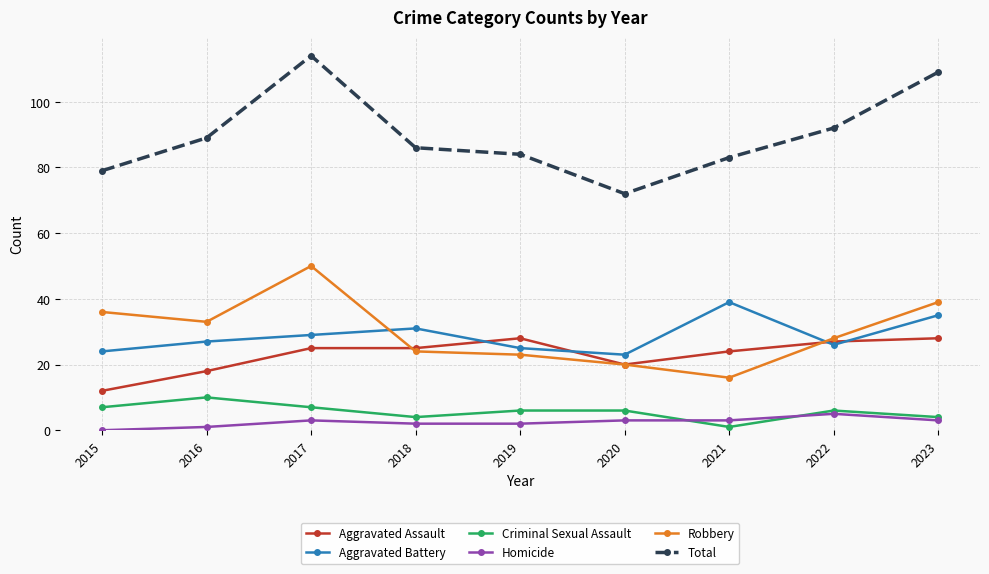

True or false: Aggravated Battery and Criminal Sexual Assault intersect in this chart.

False